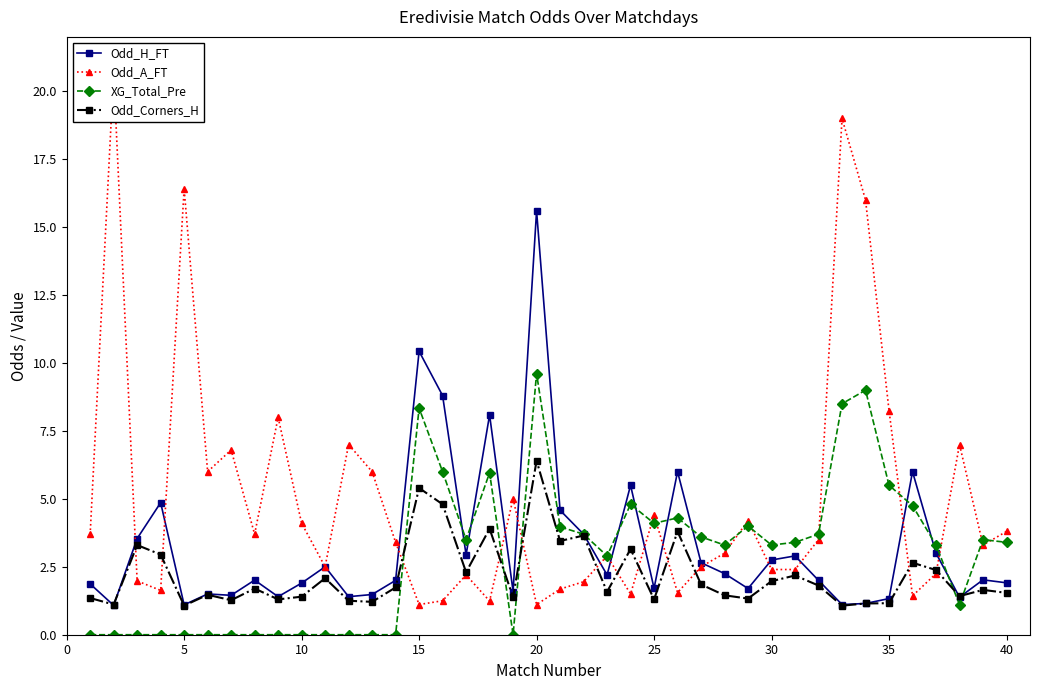

True or false: XG_Total_Pre has more than 1 points higher than both neighbors.

True